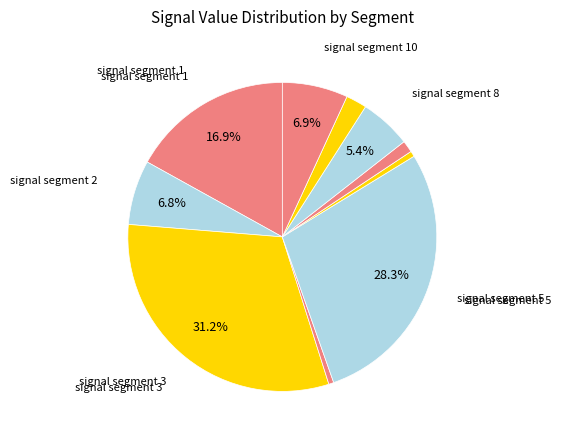

How many segments does this pie chart have?

10